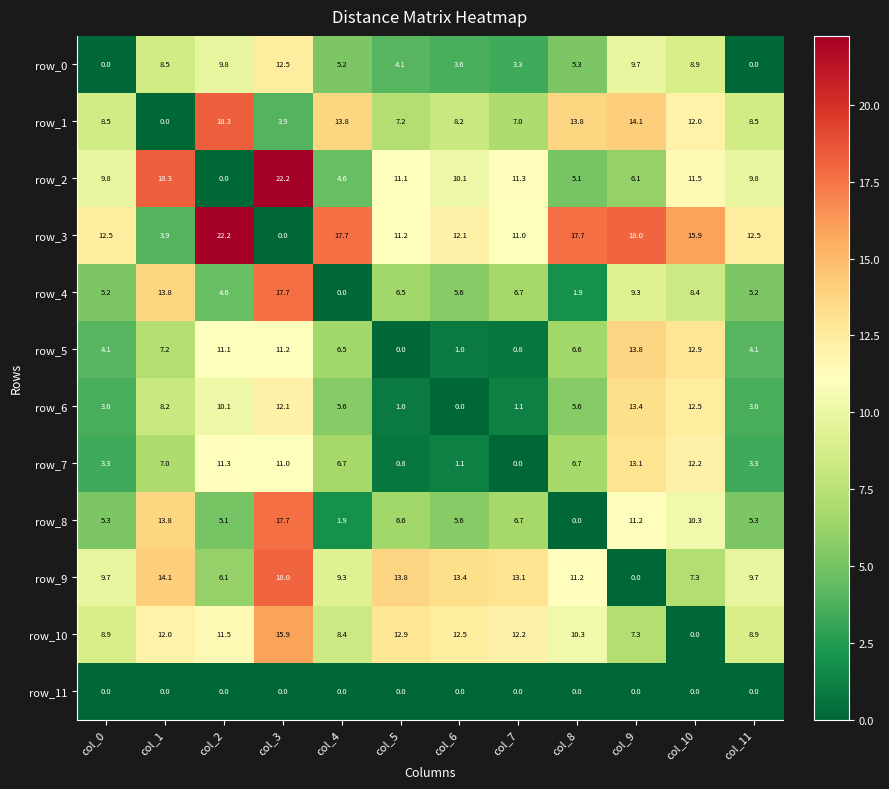

Is it true that row_8 equals 3.2 at col_0?

False